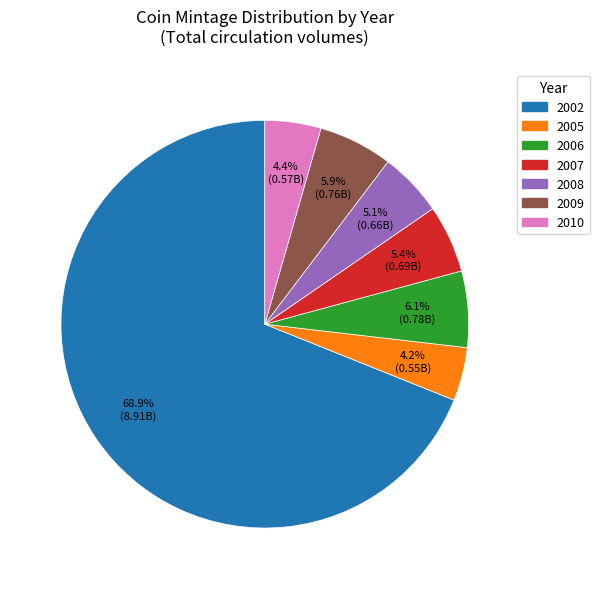

Does any single category account for the majority?

Yes